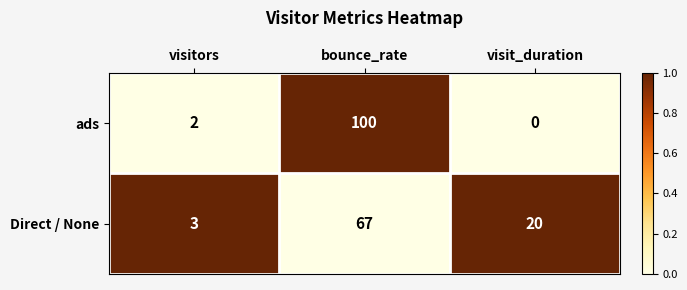

Where is Direct / None nearest to the value 35?

visit_duration